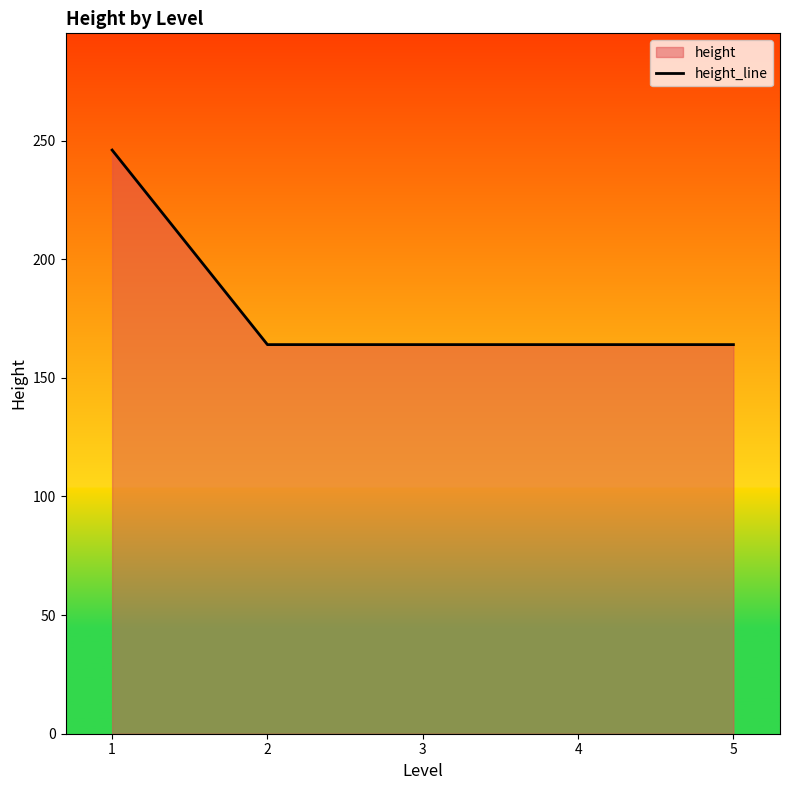

Approximately how many times larger is the value at 1 compared to 4?

1.5